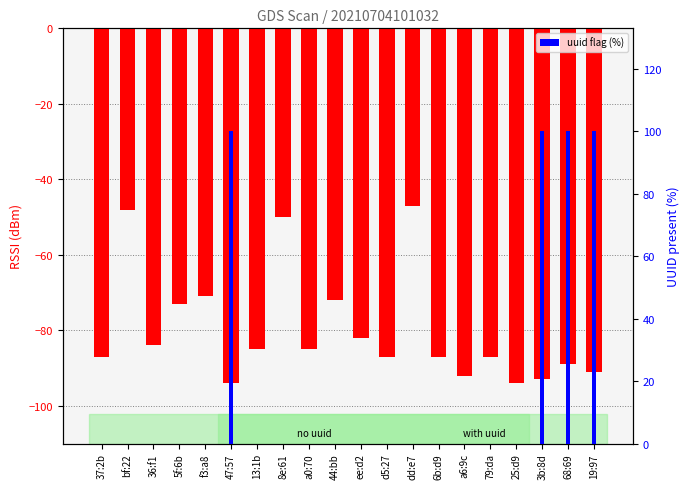

Rank the series at 68:69 from lowest to highest value.

rssi, uuid flag (%)